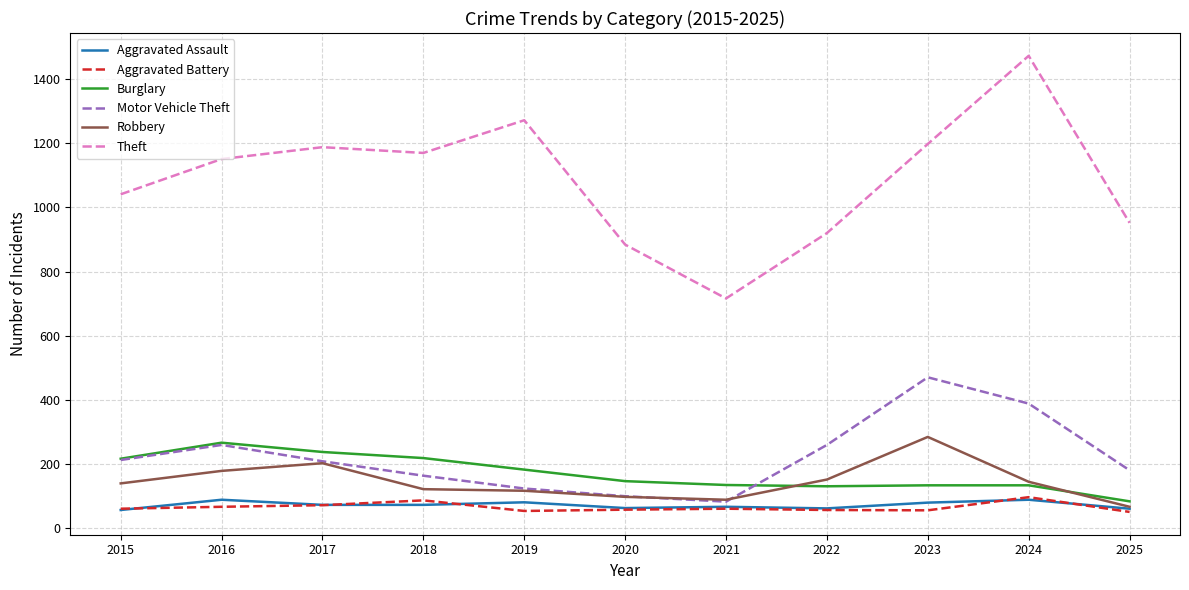

True or false: Robbery and Aggravated Battery cross at least once.

False